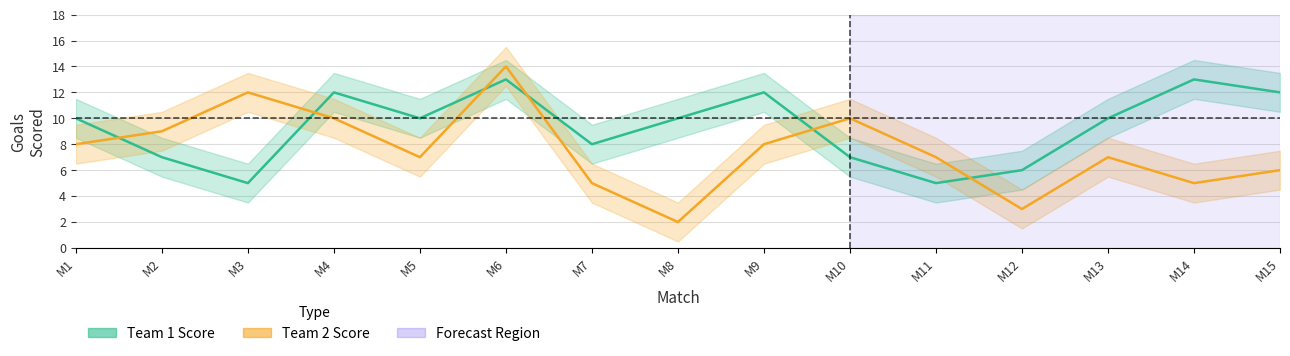

At which label does Team 1 Score reach its minimum?

M3